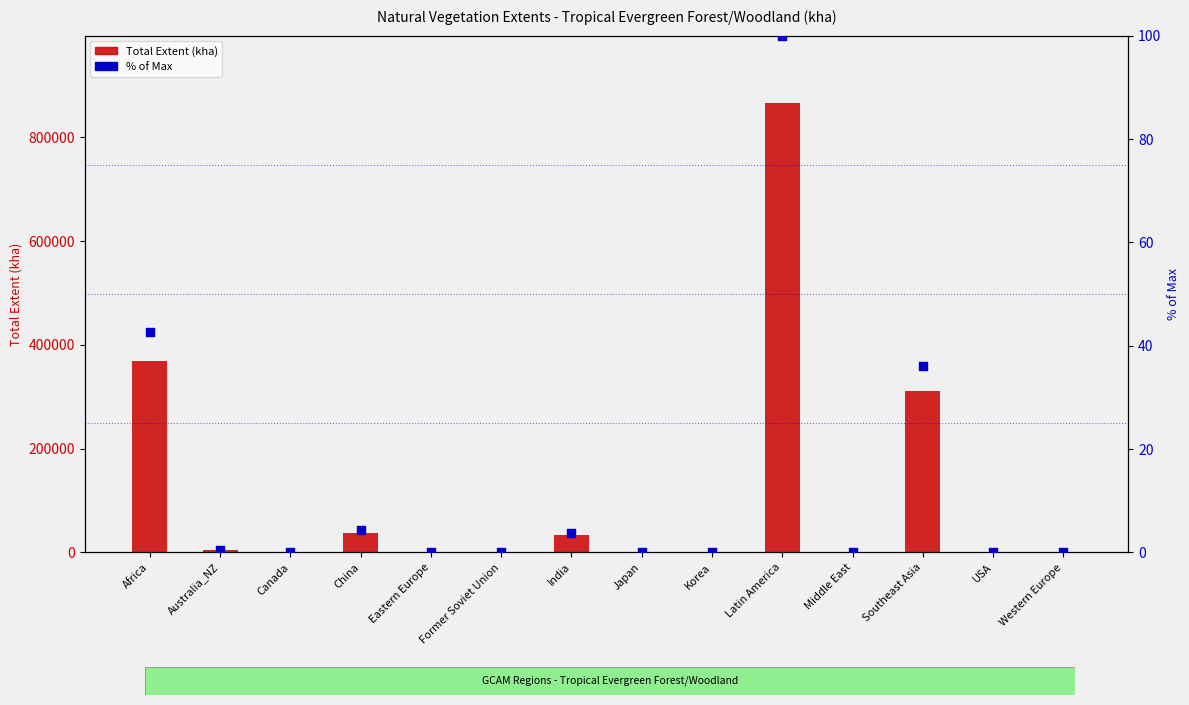

Which series has the largest total across all categories?

Total Extent (kha)